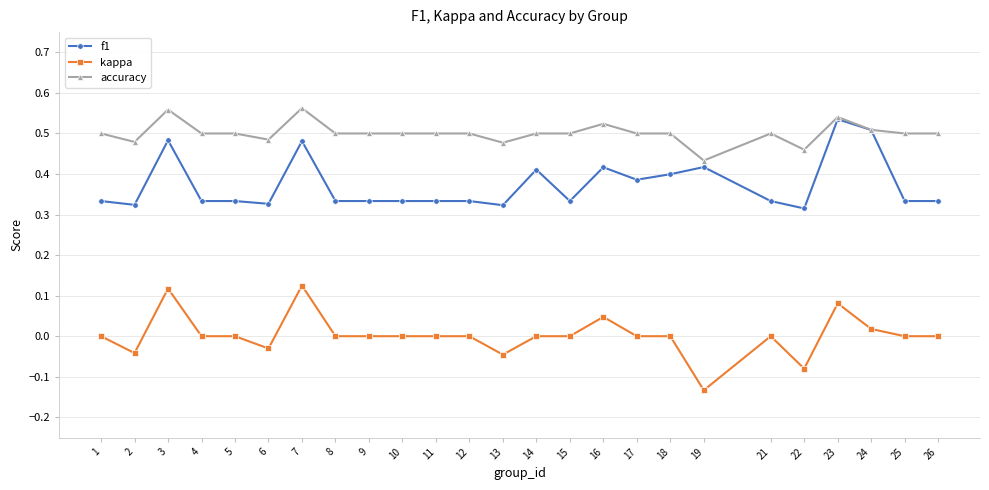

At which label does accuracy reach its minimum?

19